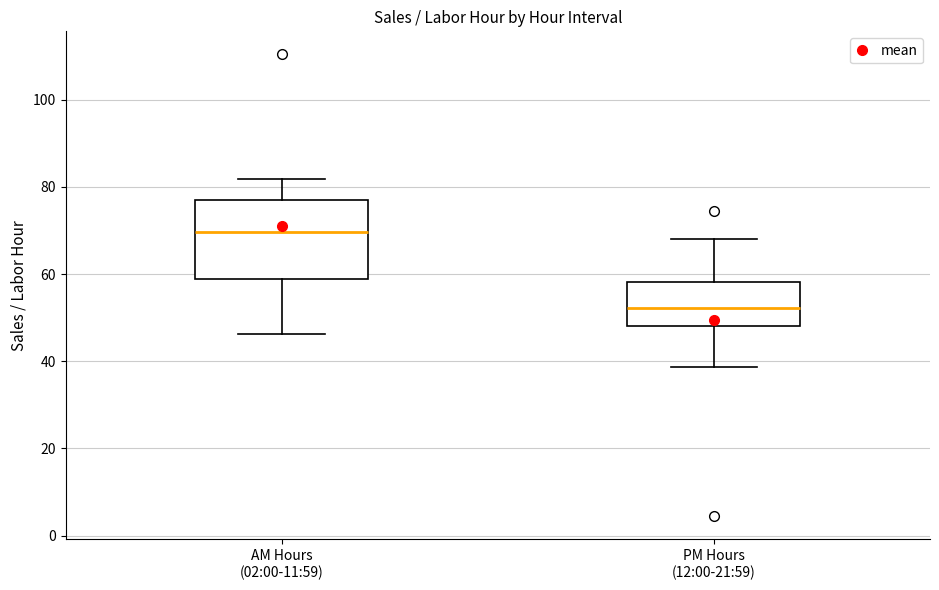

Where is the lower edge of the box for AM Hours (02:00-11:59) on the y-axis? The values are not printed on the chart, so give them approximately, as read against the axis.

58